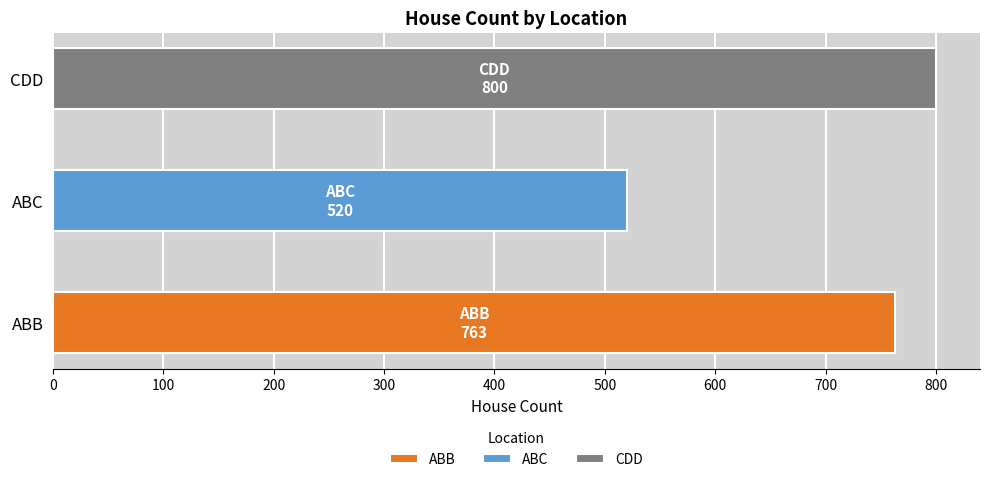

True or false: the data shows 346 at ABC.

False